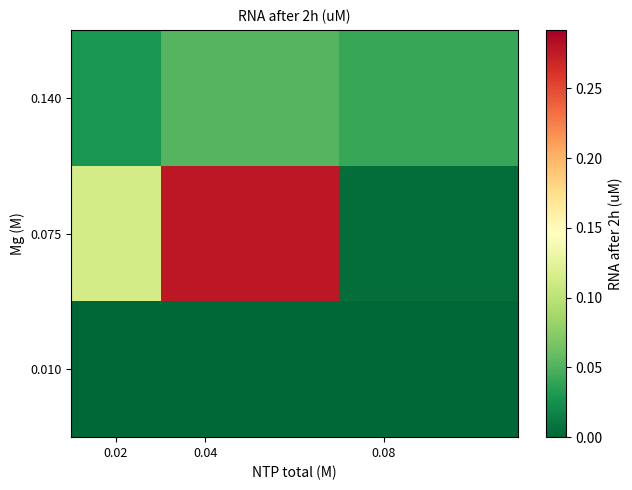

At how many categories does at least one series exceed 0?

3